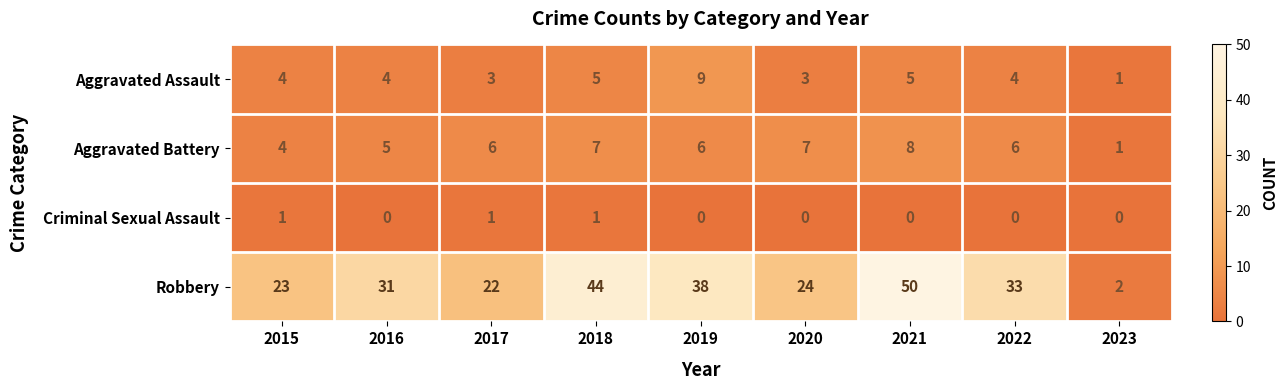

At which category is the sum across all series the highest?

2021